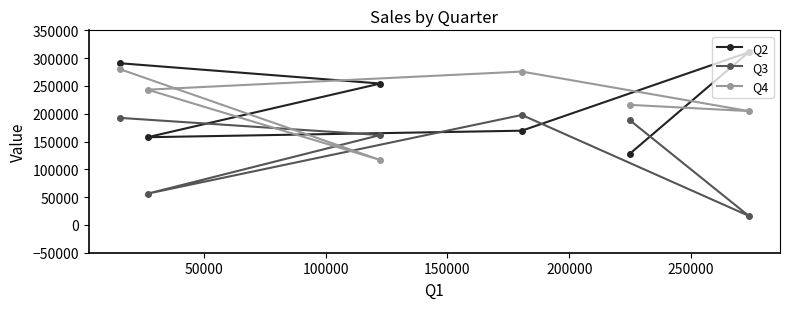

At how many categories does at least one series exceed 92958?

6